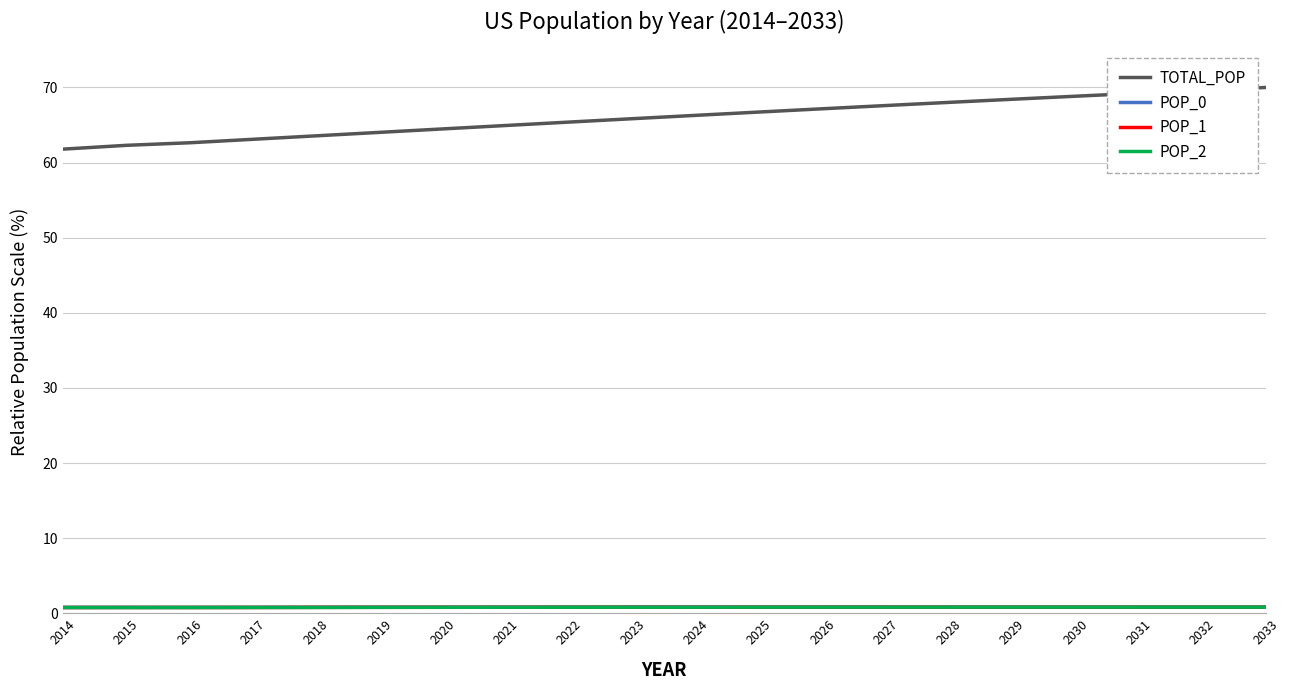

Reading right to left, what are all the values shown in this chart?

TOTAL_POP: 2033=70.0	2032=69.6	2031=69.2	2030=68.8	2029=68.4	2028=68.0	2027=67.6	2026=67.2	2025=66.7	2024=66.3	2023=65.8	2022=65.4	2021=64.9	2020=64.5	2019=64.0	2018=63.6	2017=63.1	2016=62.6	2015=62.3	2014=61.8
POP_0: 2033=0.8	2032=0.8	2031=0.8	2030=0.8	2029=0.8	2028=0.8	2027=0.8	2026=0.8	2025=0.8	2024=0.8	2023=0.8	2022=0.8	2021=0.8	2020=0.8	2019=0.8	2018=0.8	2017=0.8	2016=0.8	2015=0.8	2014=0.8
POP_1: 2033=0.8	2032=0.8	2031=0.8	2030=0.8	2029=0.8	2028=0.8	2027=0.8	2026=0.8	2025=0.8	2024=0.8	2023=0.8	2022=0.8	2021=0.8	2020=0.8	2019=0.8	2018=0.8	2017=0.8	2016=0.8	2015=0.8	2014=0.8
POP_2: 2033=0.8	2032=0.8	2031=0.8	2030=0.8	2029=0.8	2028=0.8	2027=0.8	2026=0.8	2025=0.8	2024=0.8	2023=0.8	2022=0.8	2021=0.8	2020=0.8	2019=0.8	2018=0.8	2017=0.8	2016=0.8	2015=0.8	2014=0.8